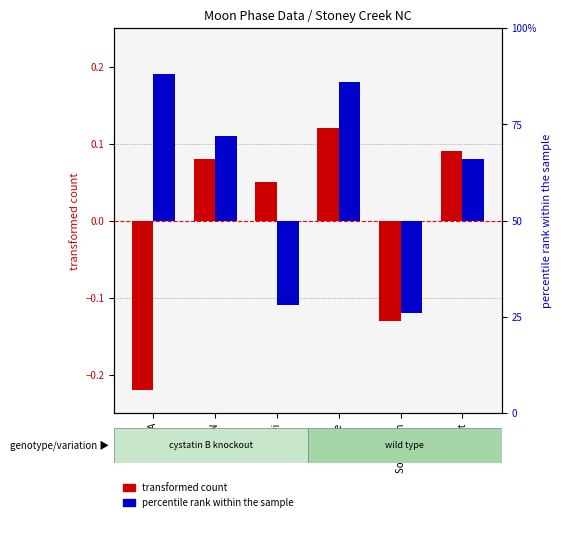

Which series has the largest range (max minus min)?

transformed count